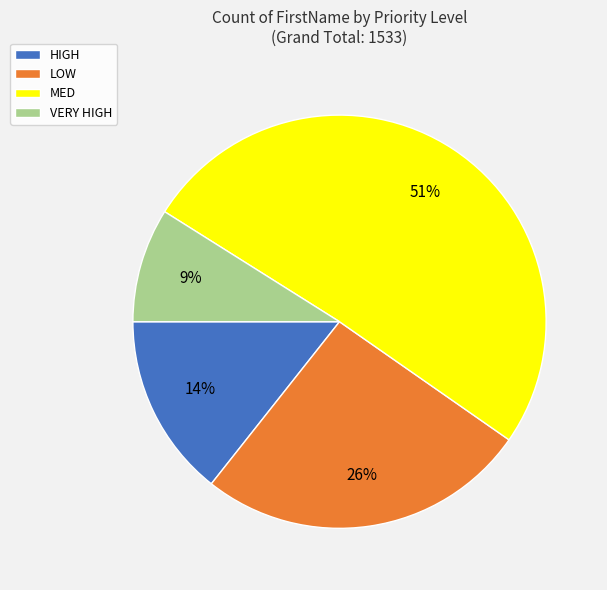

Do VERY HIGH and LOW together represent more than half of the pie?

No